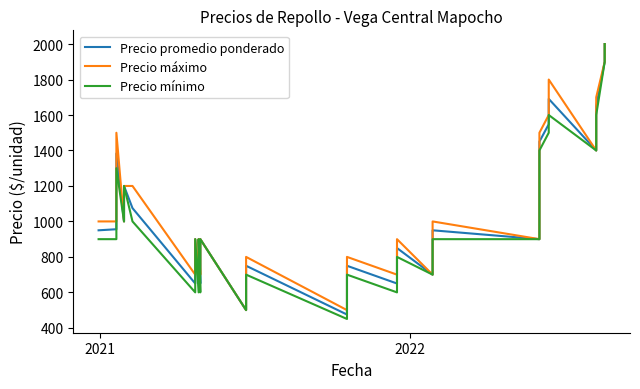

True or false: Precio máximo and Precio promedio ponderado intersect in this chart.

False